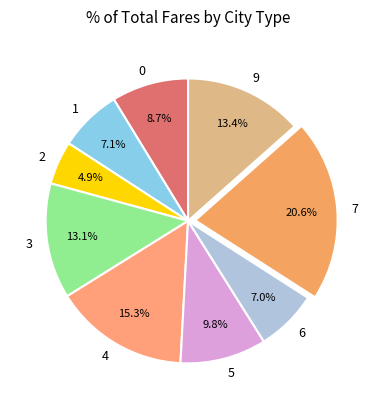

Is there a majority slice in this chart?

No